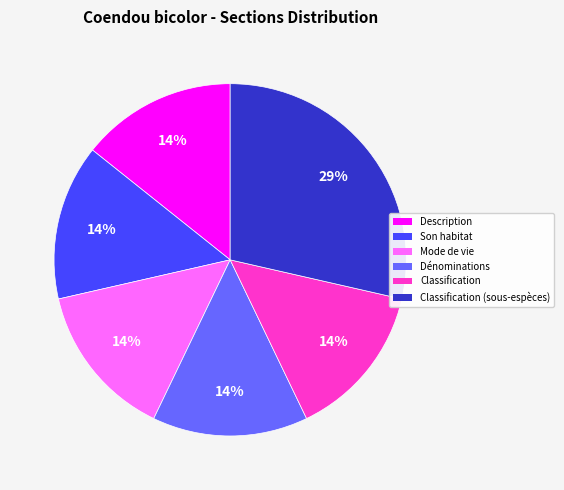

How many segments does this pie chart have?

6